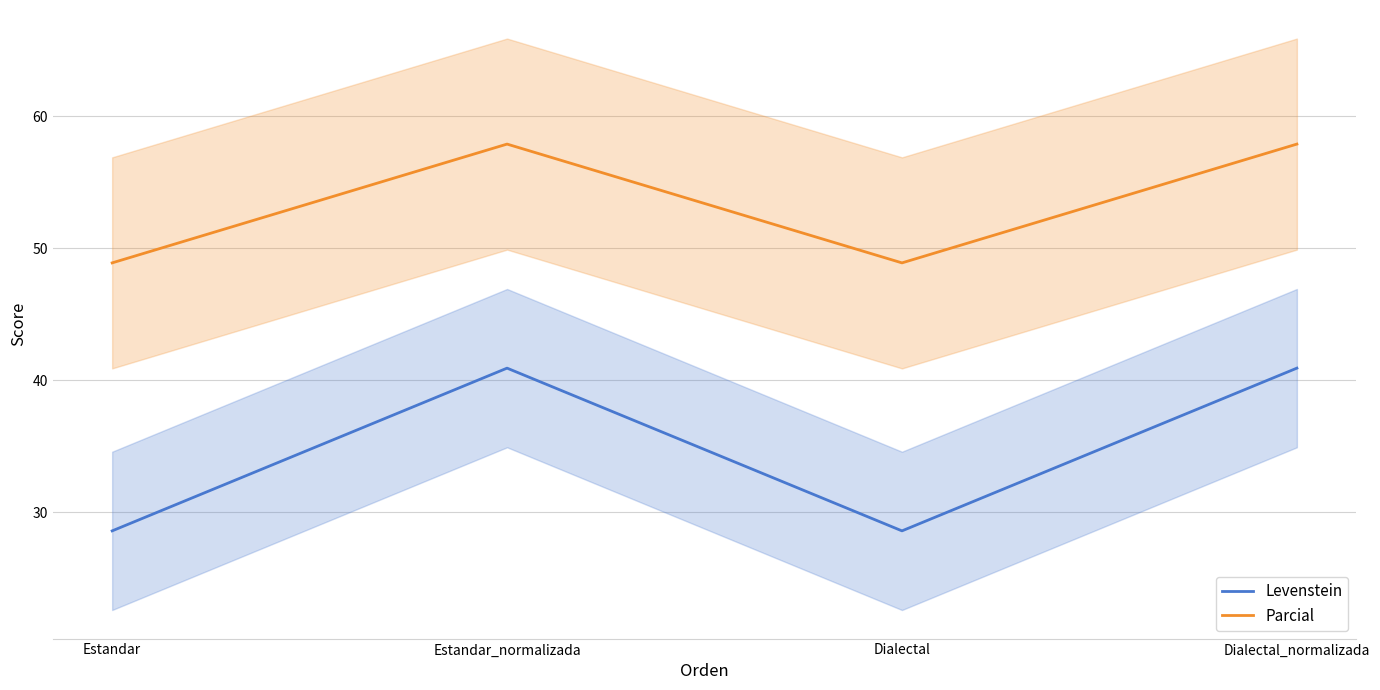

How many interior local valleys does the Levenstein series have?

1